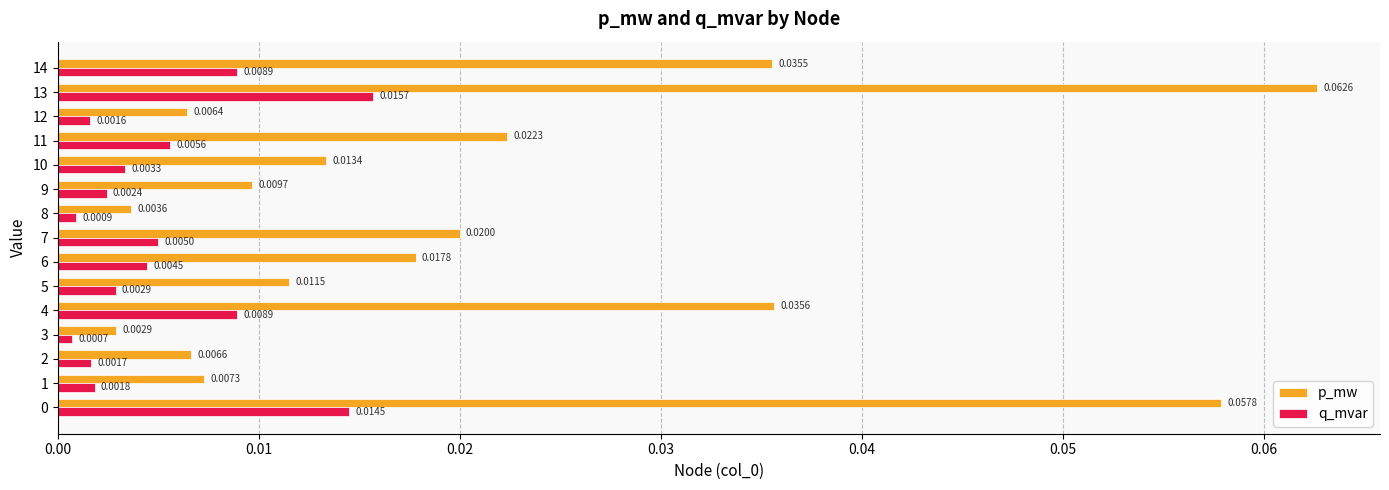

How many distinct data groups are displayed?

2